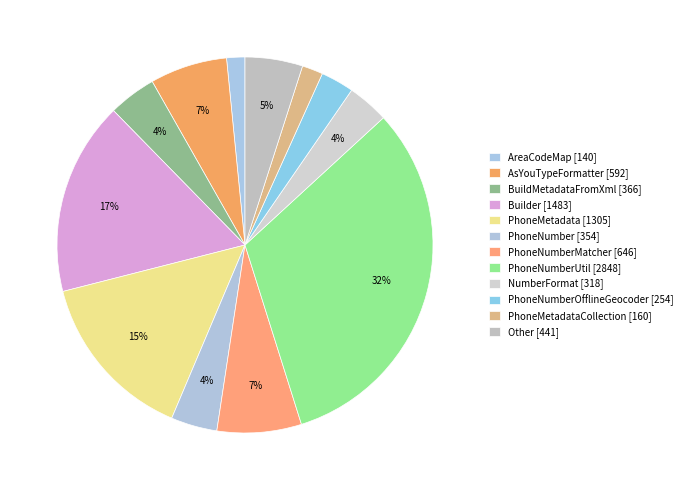

Is there a majority slice in this chart?

No